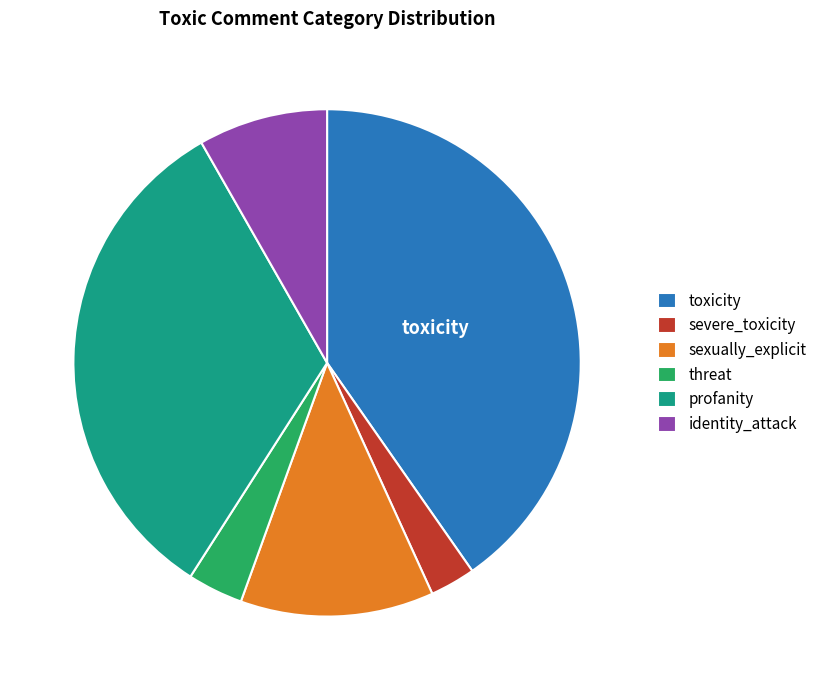

The threat slice represents 4% of the pie. True or false?

True